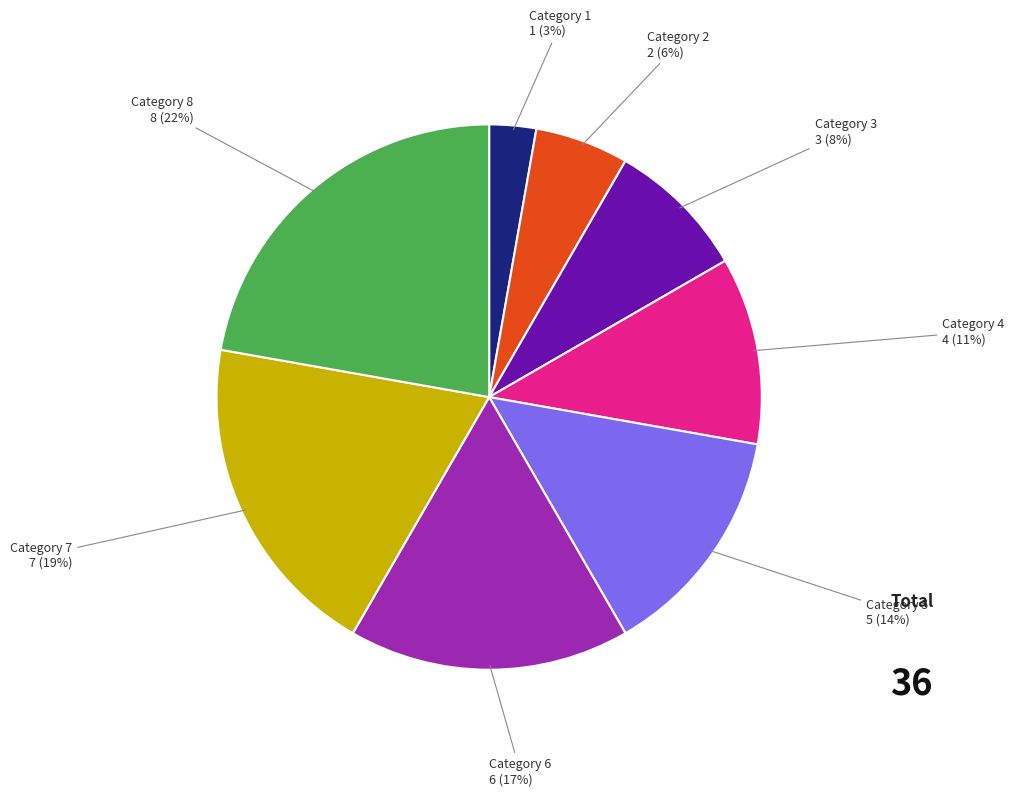

To the nearest percent, what is the difference between the largest and smallest slice percentages?

19%